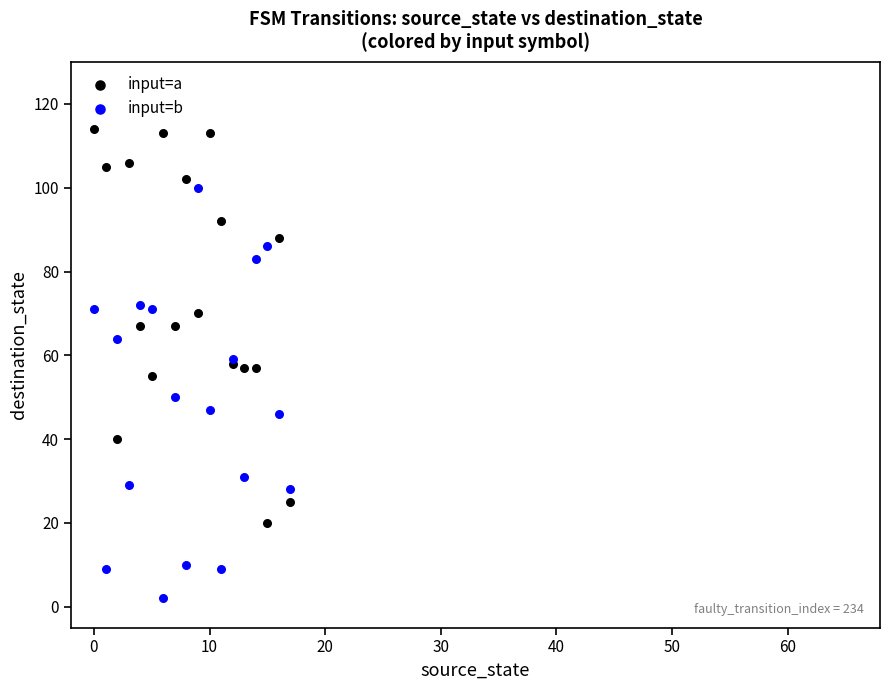

Which series reaches the minimum Y coordinate?

input=b